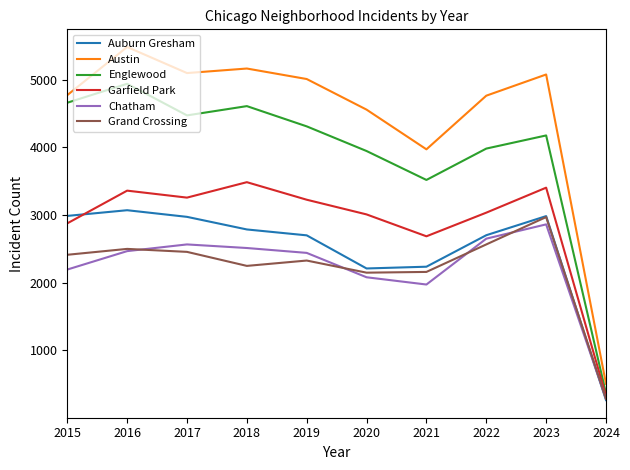

Which category has the highest value across all series?

2016